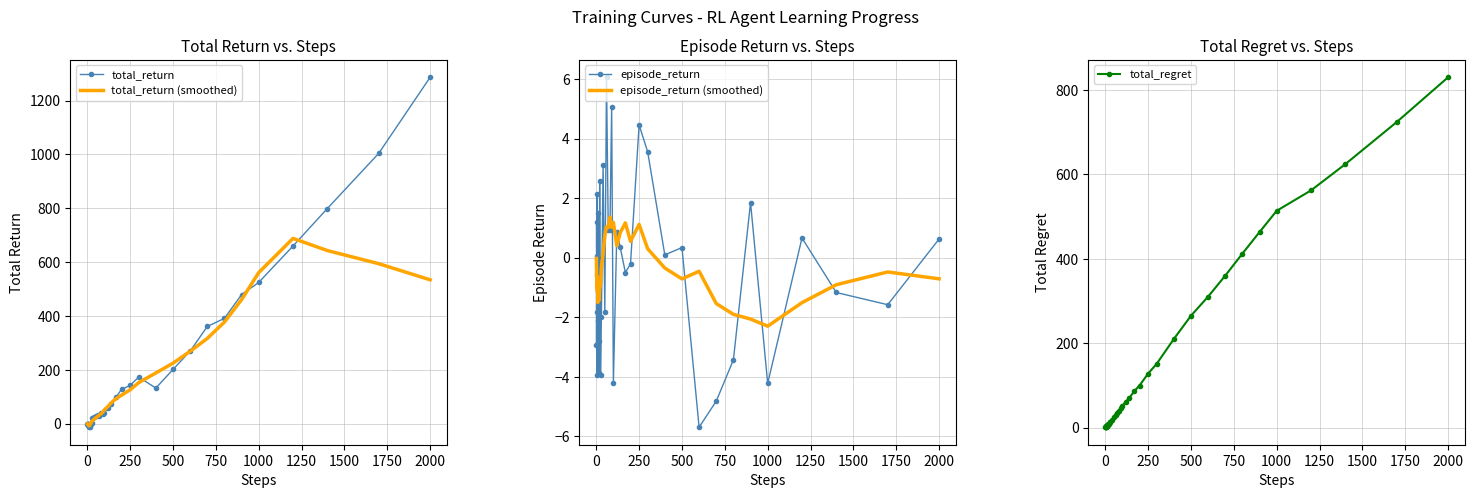

At which label does total_return reach its peak?

2000